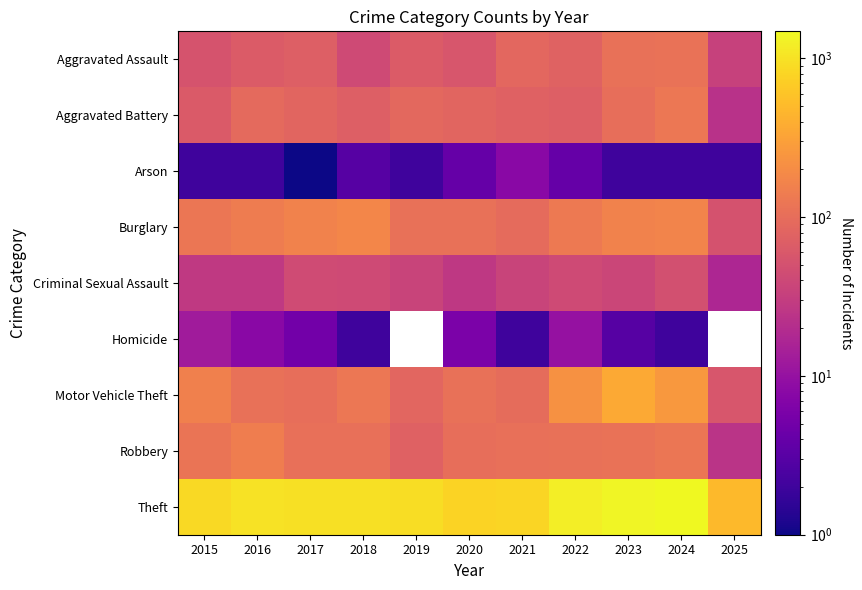

What is the greatest value displayed?

1479.0